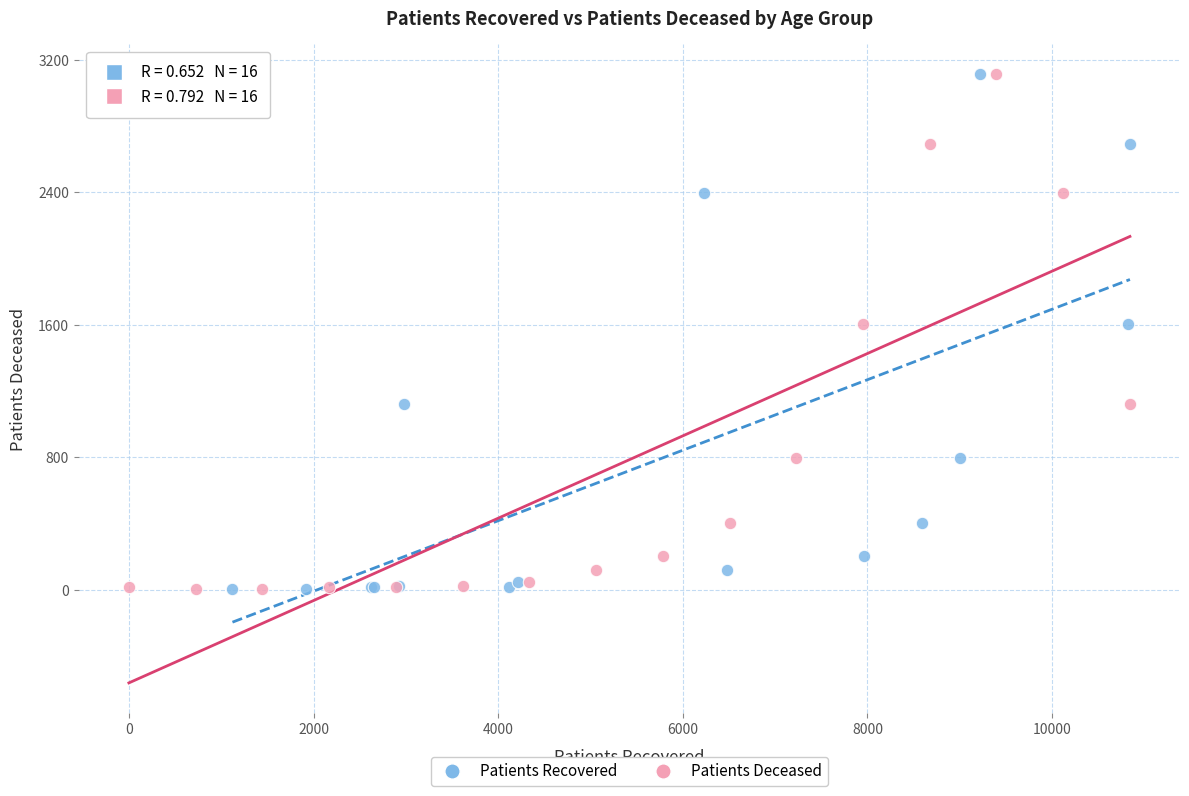

What are all the series names shown in the legend?

Patients Recovered, Patients Deceased